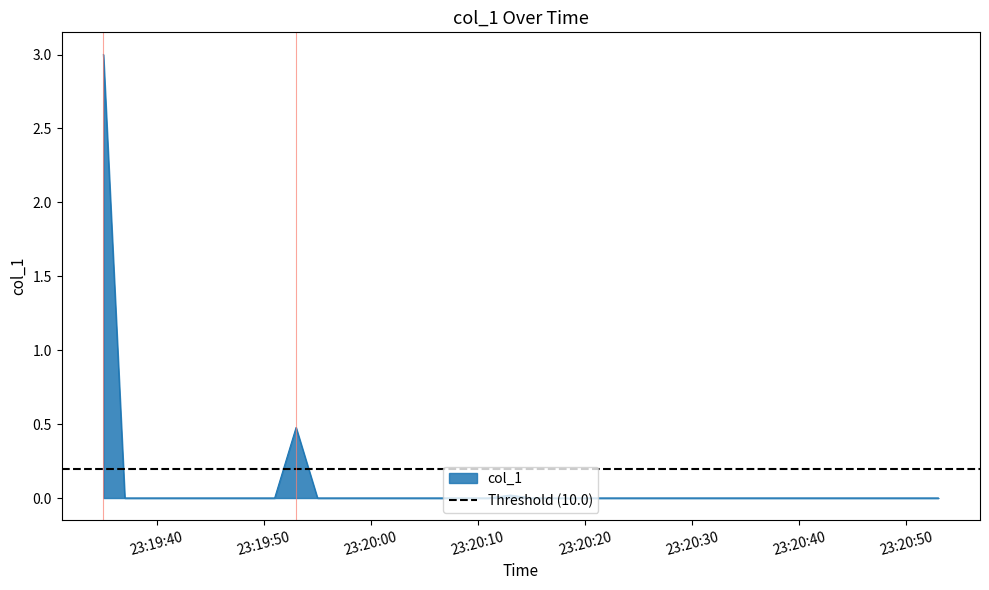

The chart shows a value of 0.0 at 2019-06-08 23:20:27. True or false?

True